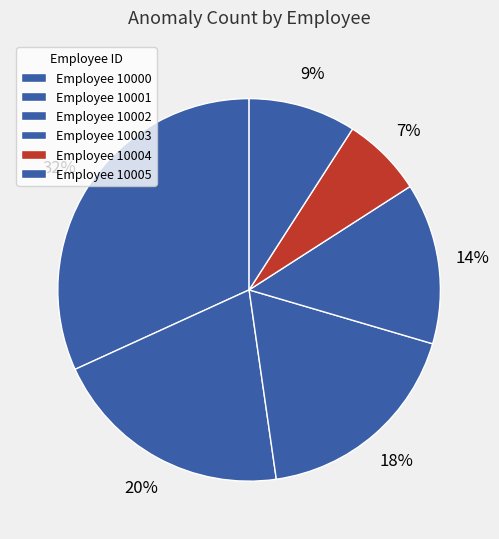

To the nearest percent, what is the difference between the largest and smallest slice percentages?

25%